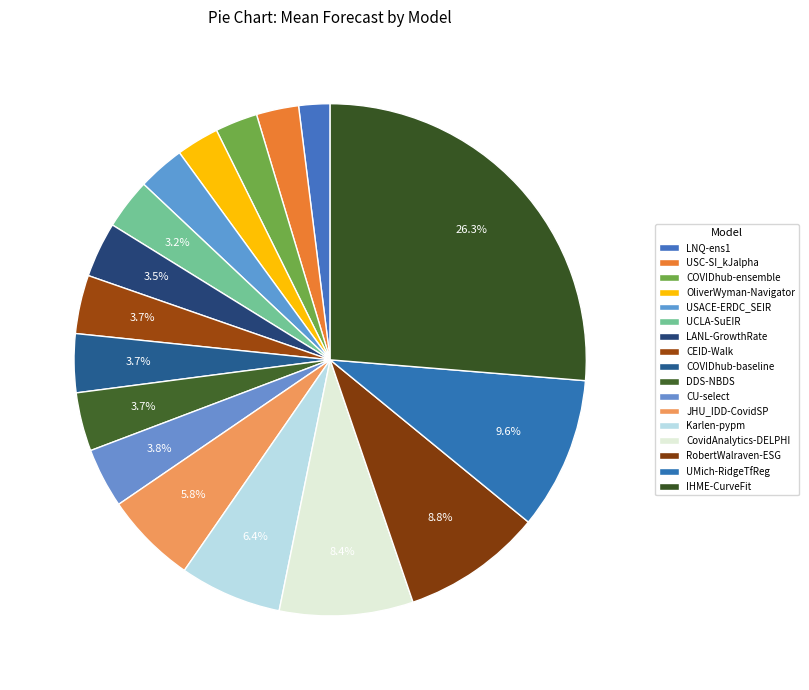

Is it true that USACE-ERDC_SEIR is 1% of the pie?

False